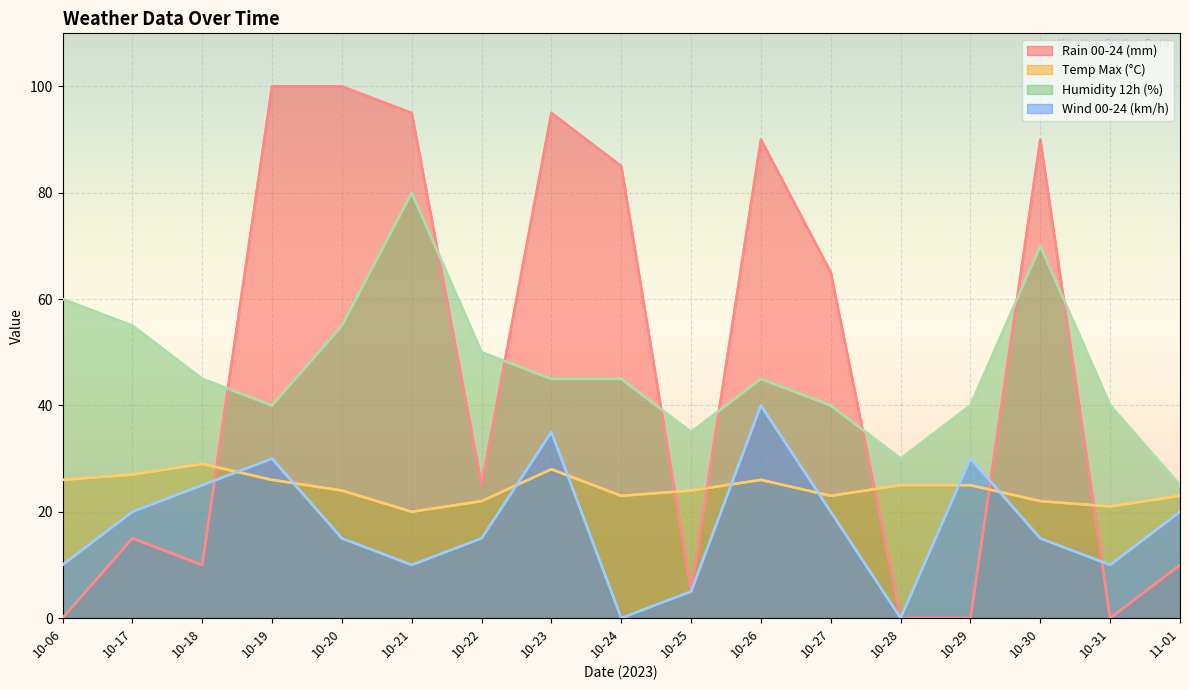

What is the difference between the maximum and minimum values in the temp_max series?

9